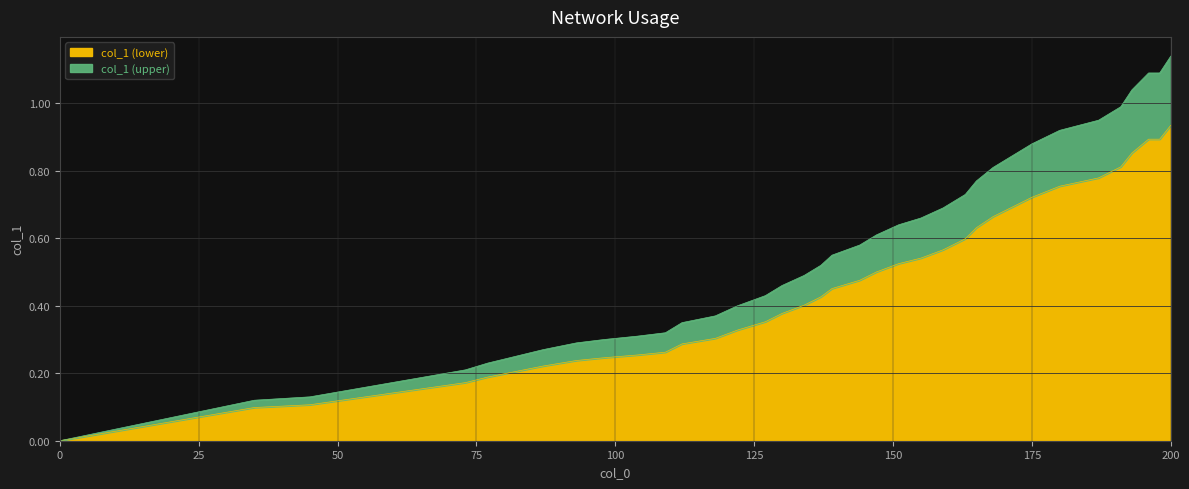

How many lines are shown in the chart?

2